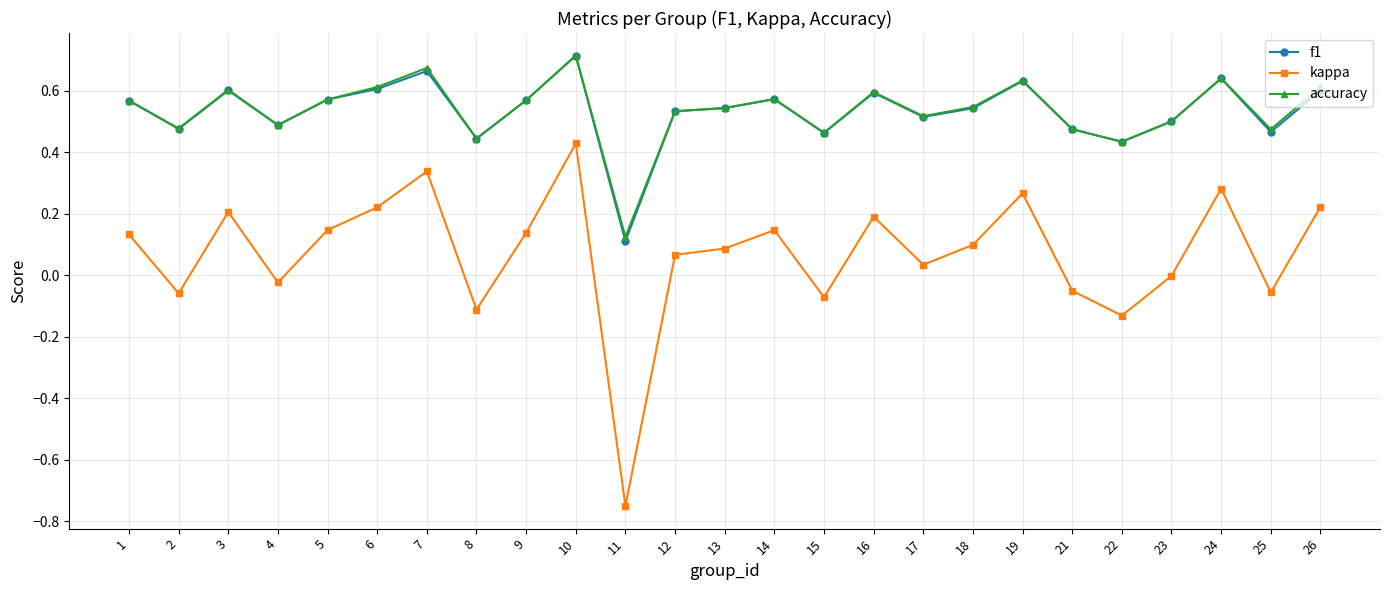

Which series has the widest spread of values?

kappa